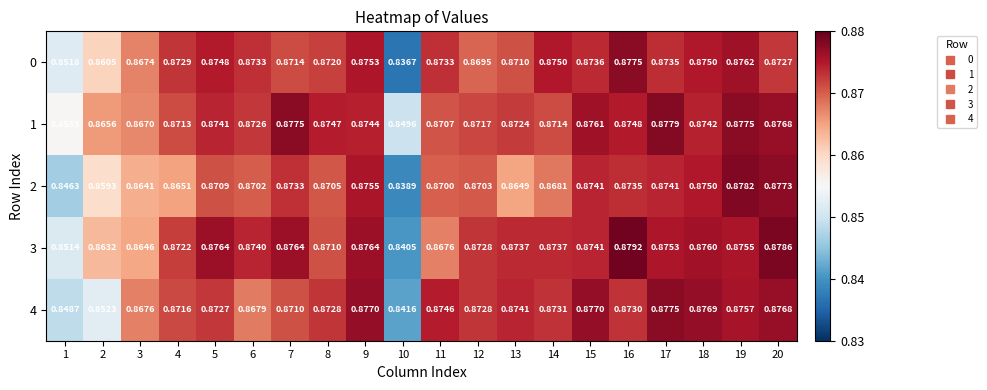

How many data points does each series have?

20